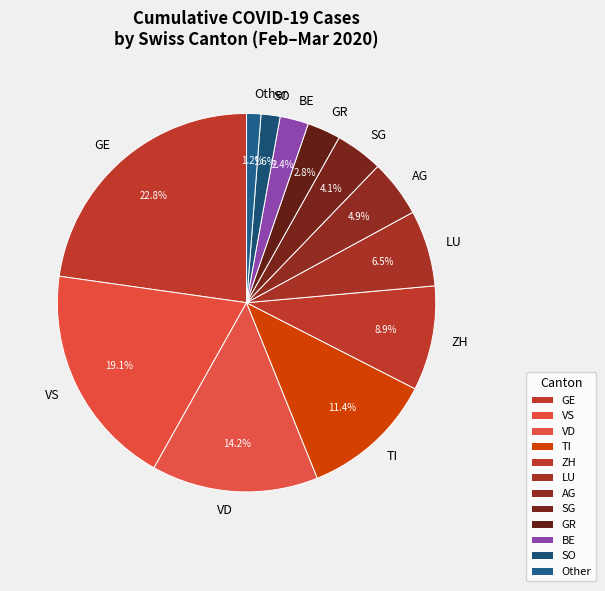

Which category has the biggest portion of the pie?

GE